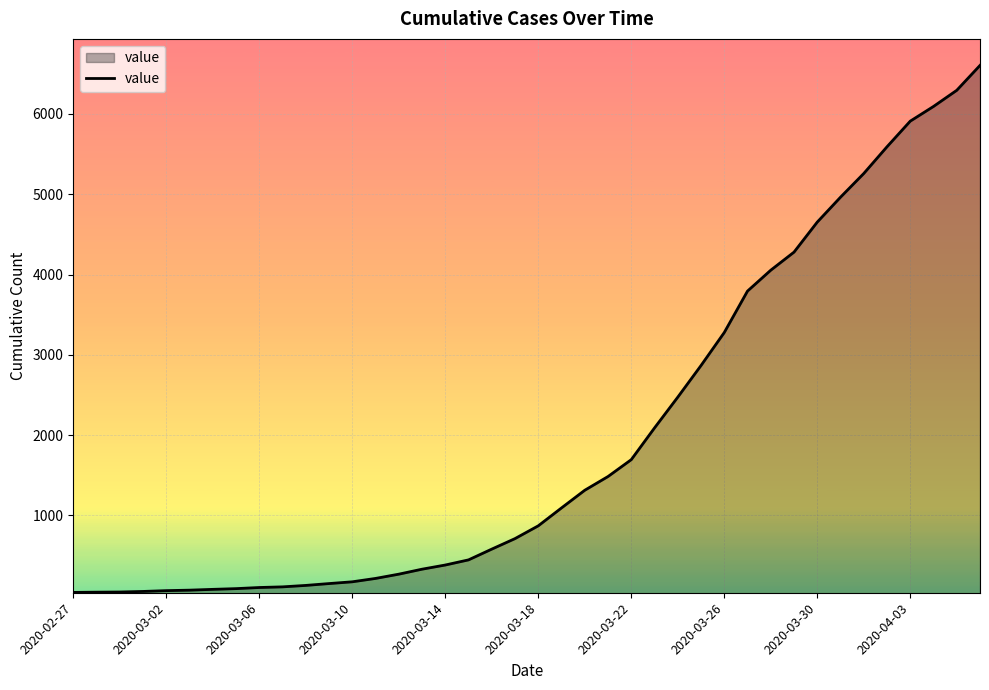

What is the greatest value displayed?

6604